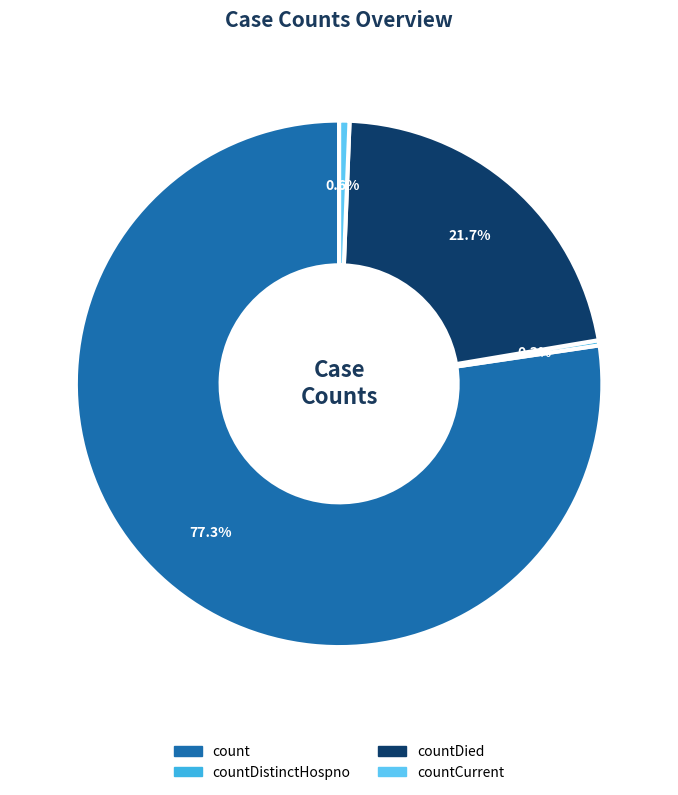

Between countDied and count, which is larger?

count